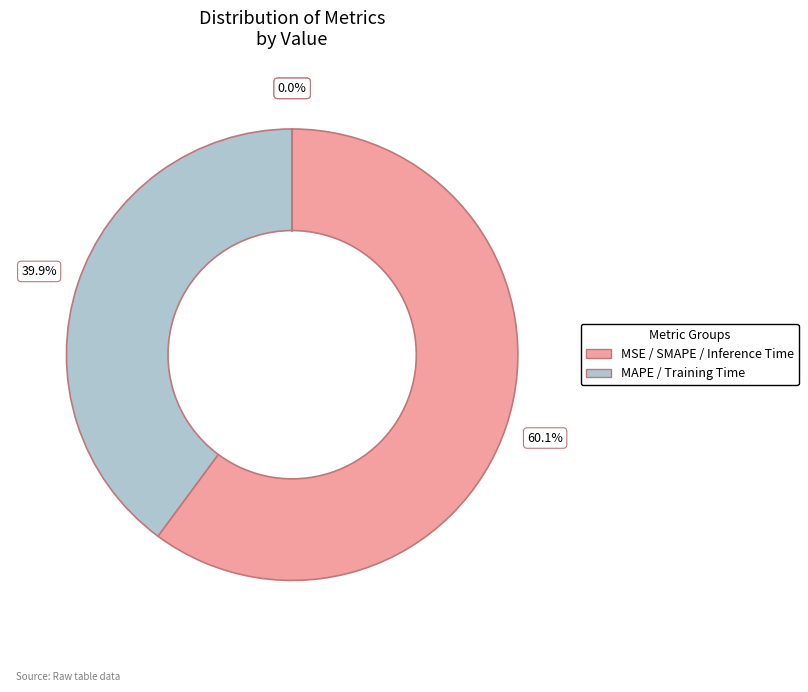

How many slices are in this pie chart?

5